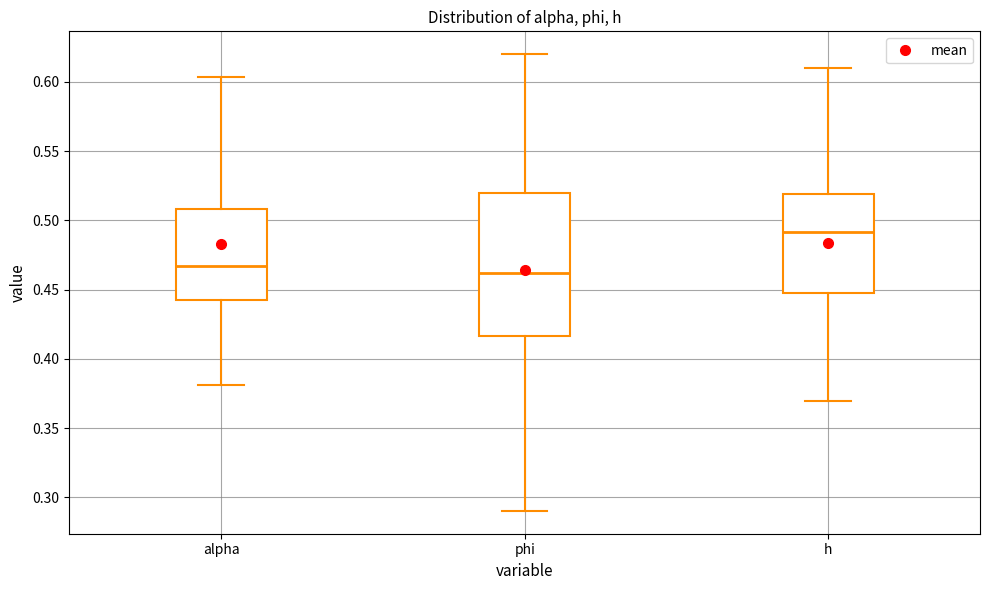

Where does the median line of the box for phi sit on the y-axis? The values are not printed on the chart, so give them approximately, as read against the axis.

0.460